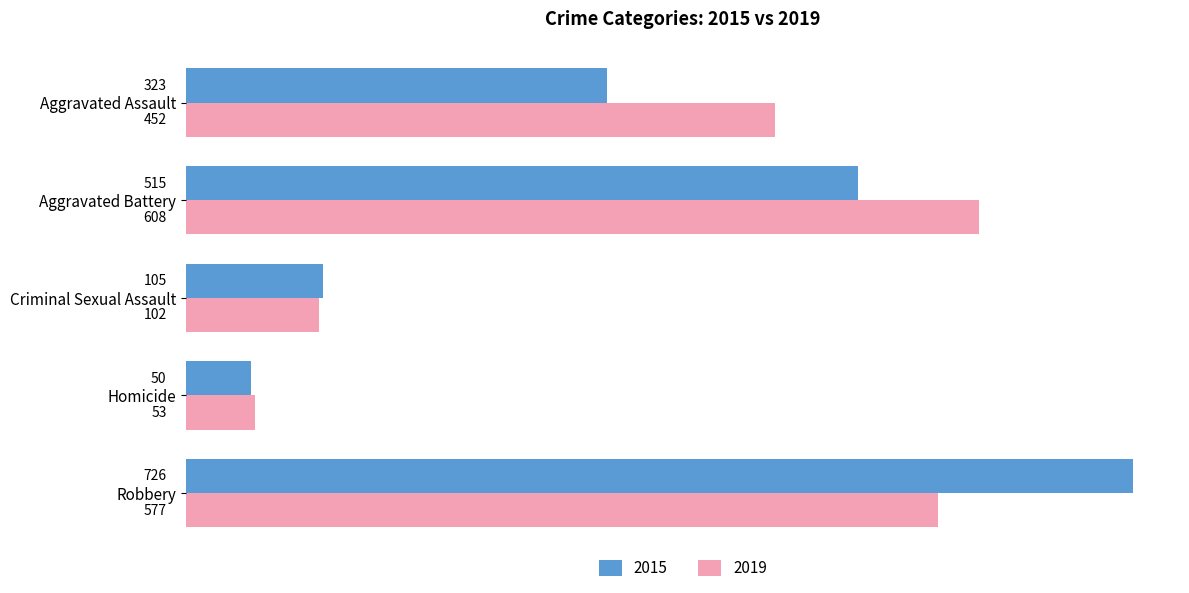

What is the difference between the 2019 values at Aggravated Battery and Homicide?

555